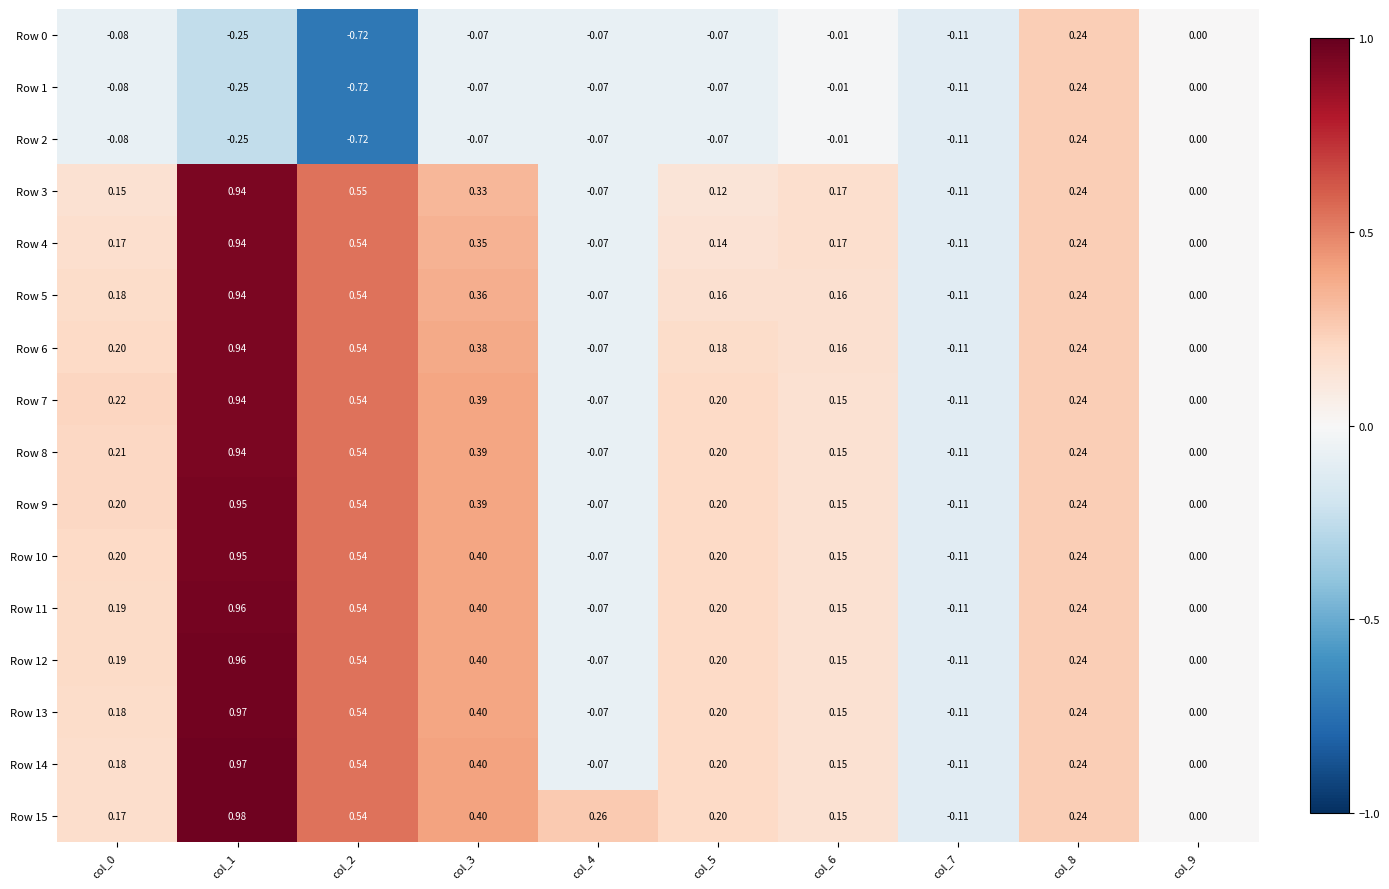

How many values in Row 5 are below zero?

2